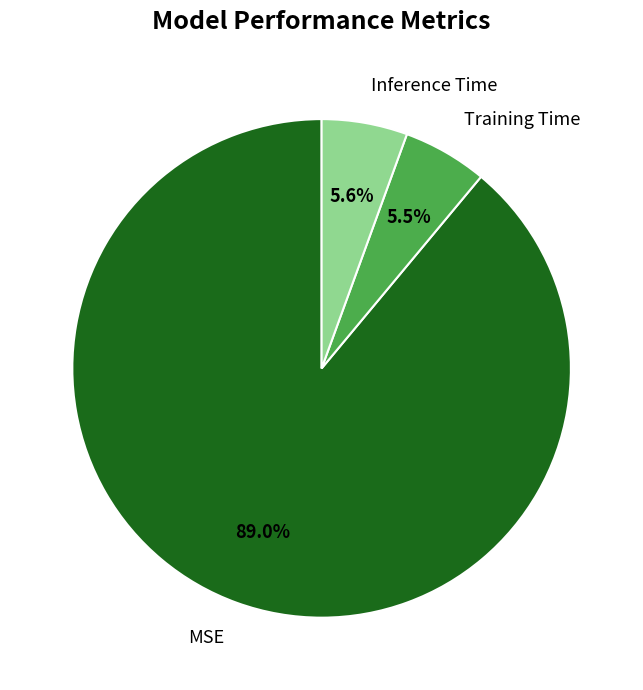

Combined, what portion of the pie is MSE and Training Time?

94.4%